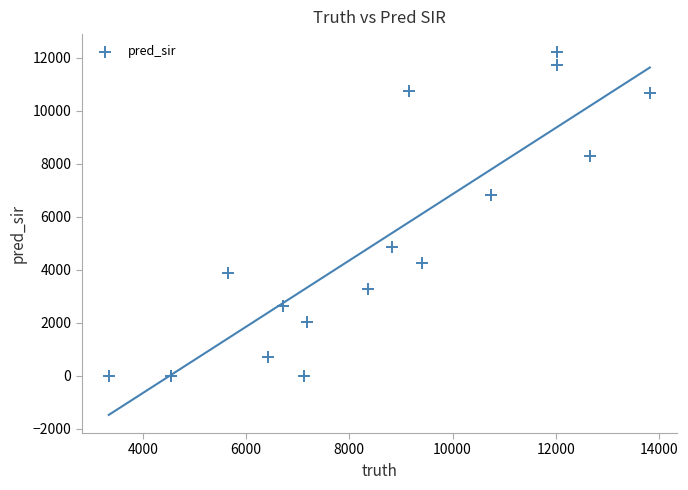

What Y value in the scatter plot is closest to 6100?

6808.0